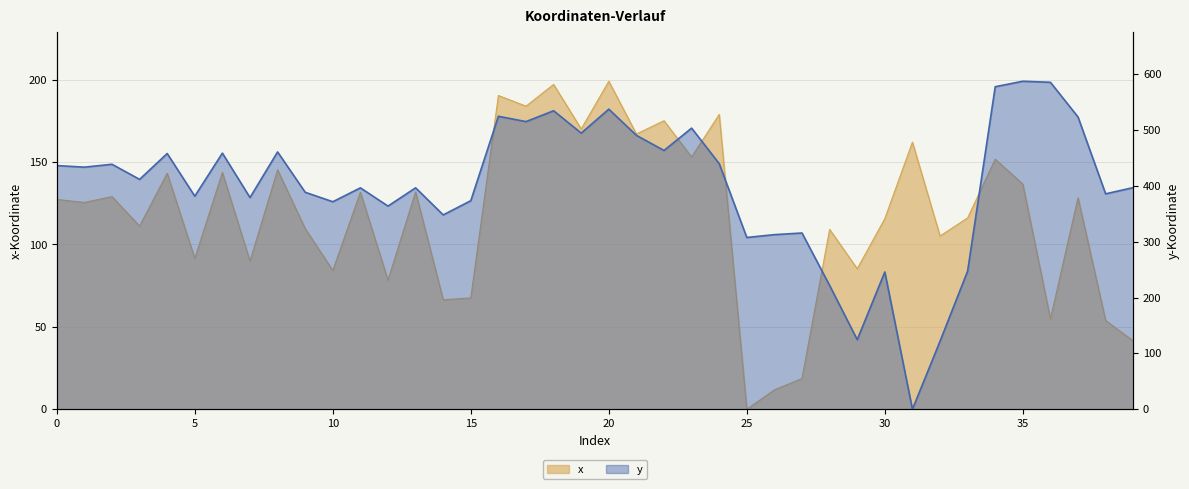

What is the value of the x point at the 24th from the left?

153.0